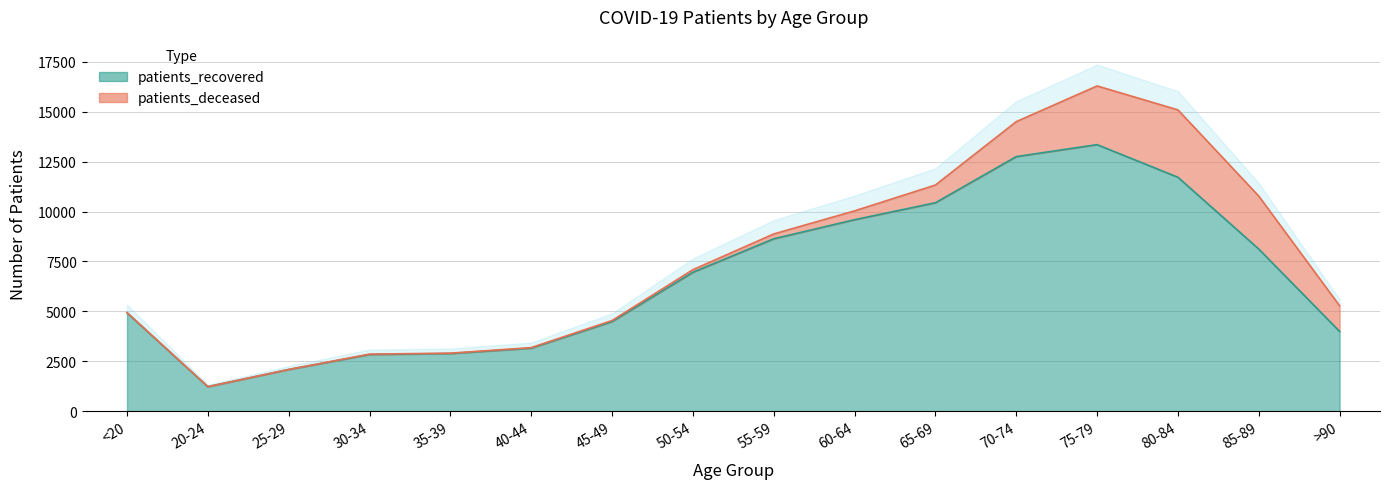

Is it true that the value at 20-24 is 1225?

True